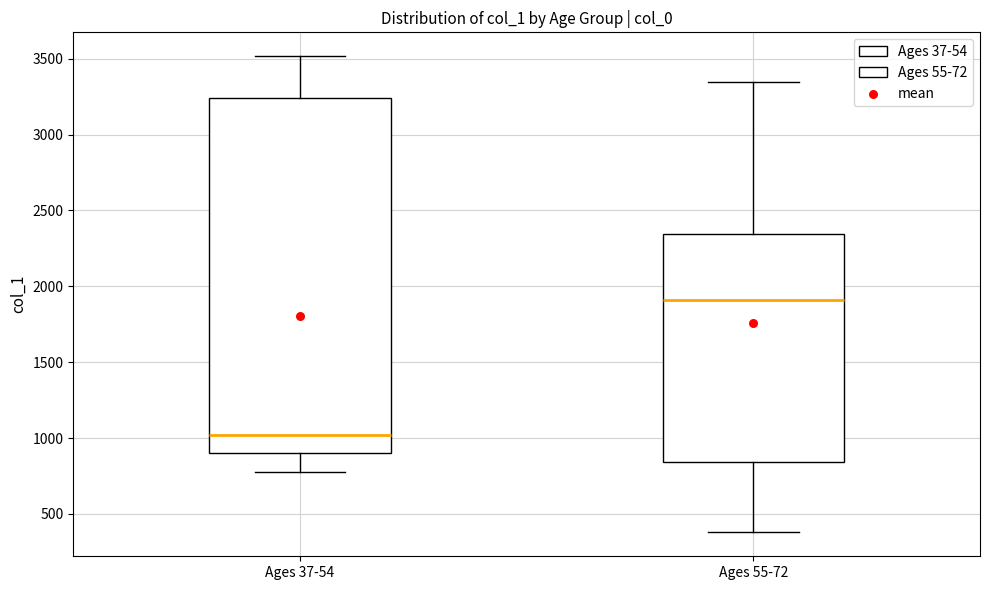

Reading left to right, transcribe this box plot: for each box, give where its median line is, the range the box spans, and where its two whiskers end, as read against the y-axis. The values are not printed on the chart, so give them approximately, as read against the axis.

Ages 37-54: median 1000, box 900 to 3250, whiskers 800 to 3500
Ages 55-72: median 1900, box 850 to 2350, whiskers 400 to 3350